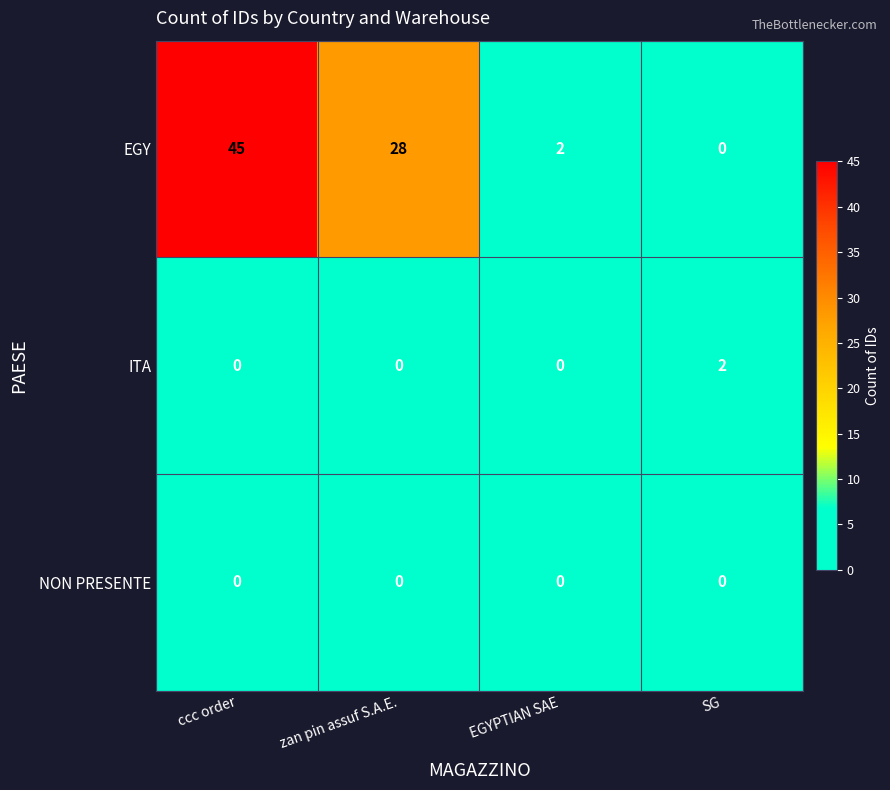

What is the difference between the maximum and minimum values in the EGY series?

45